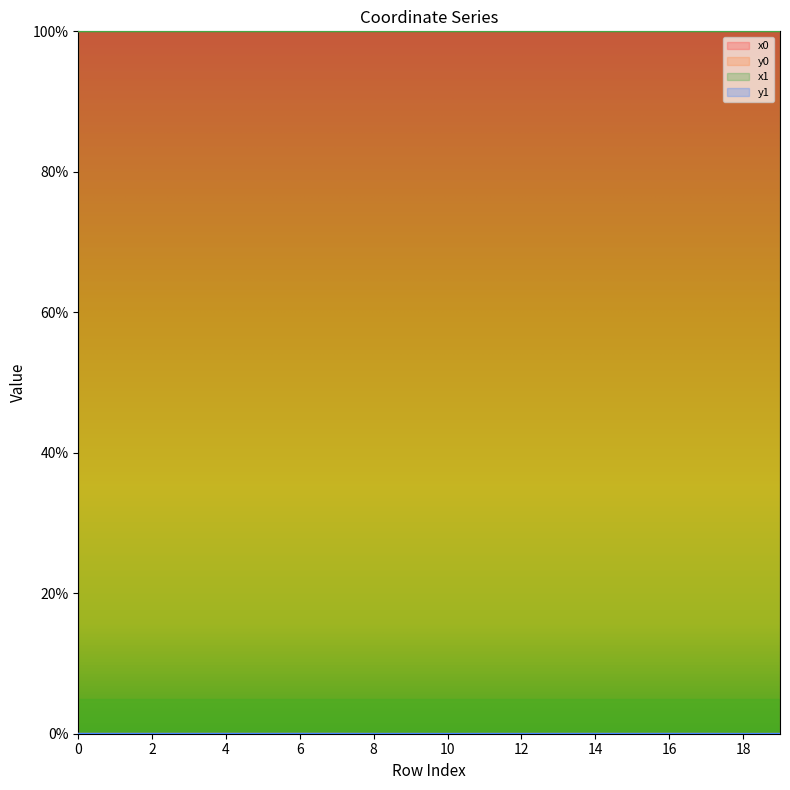

At which category does y1 reach its first local peak?

2